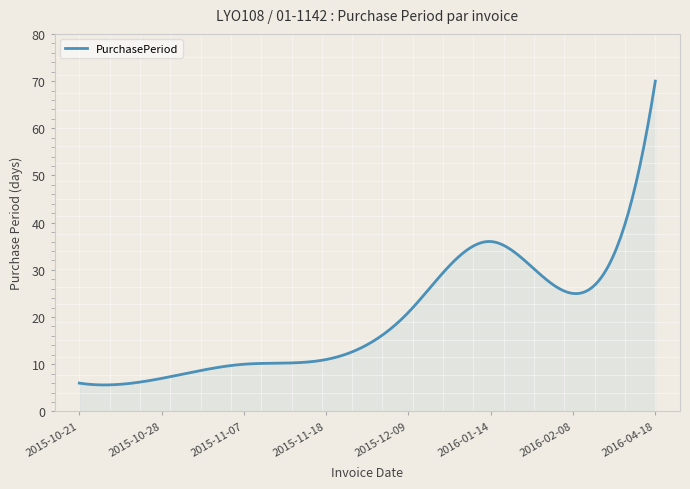

What is the difference between the second highest and second lowest values?

61.8